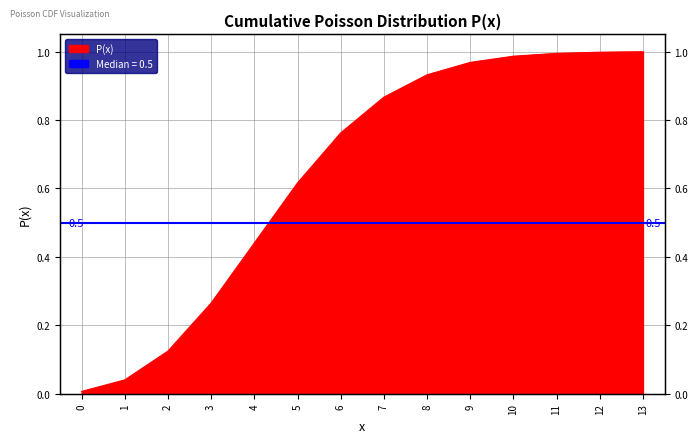

List the labels in order of value, largest first.

13, 12, 11, 10, 9, 8, 7, 6, 5, 4, 3, 2, 1, 0